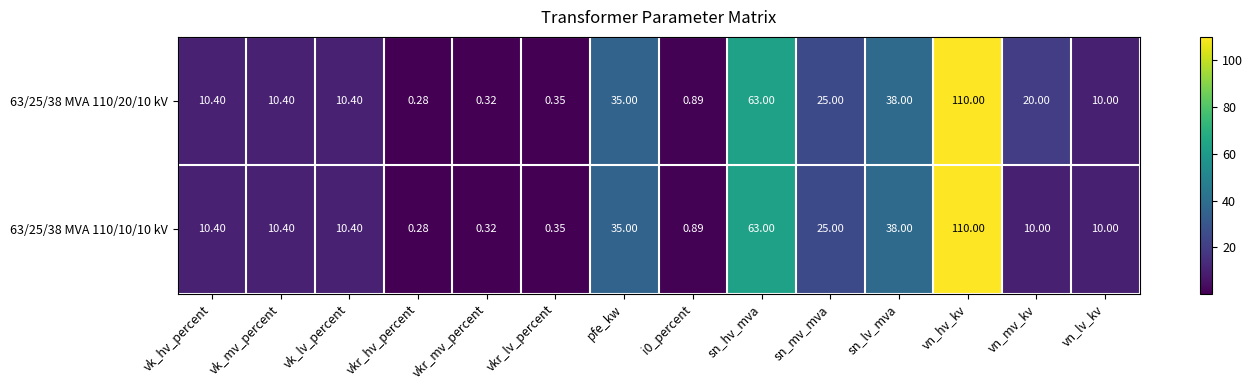

Where does the 63/25/38 MVA 110/10/10 kV series first go above 10?

vk_hv_percent